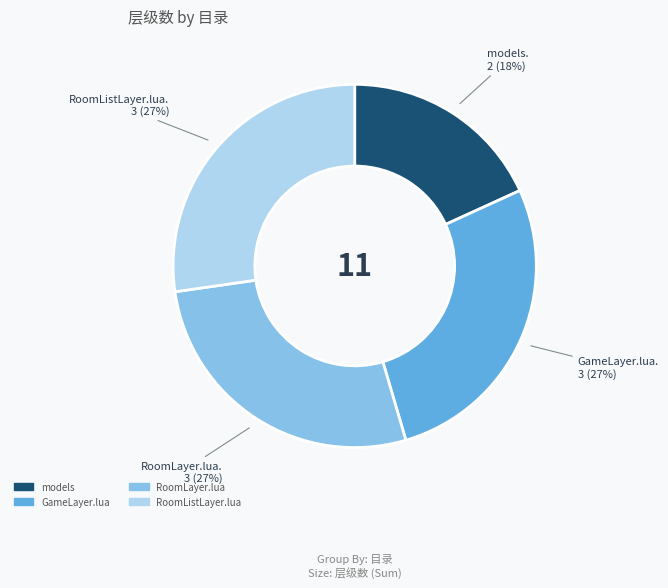

To the nearest percent, what is the average slice percentage?

25%